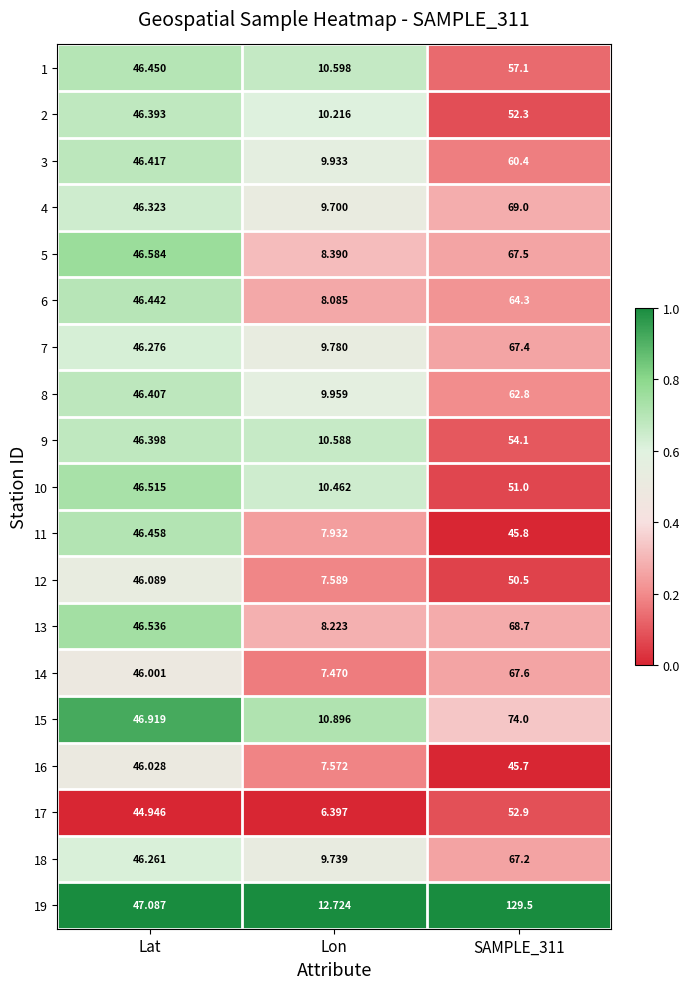

Where does the 18 series first go above 46?

Lat